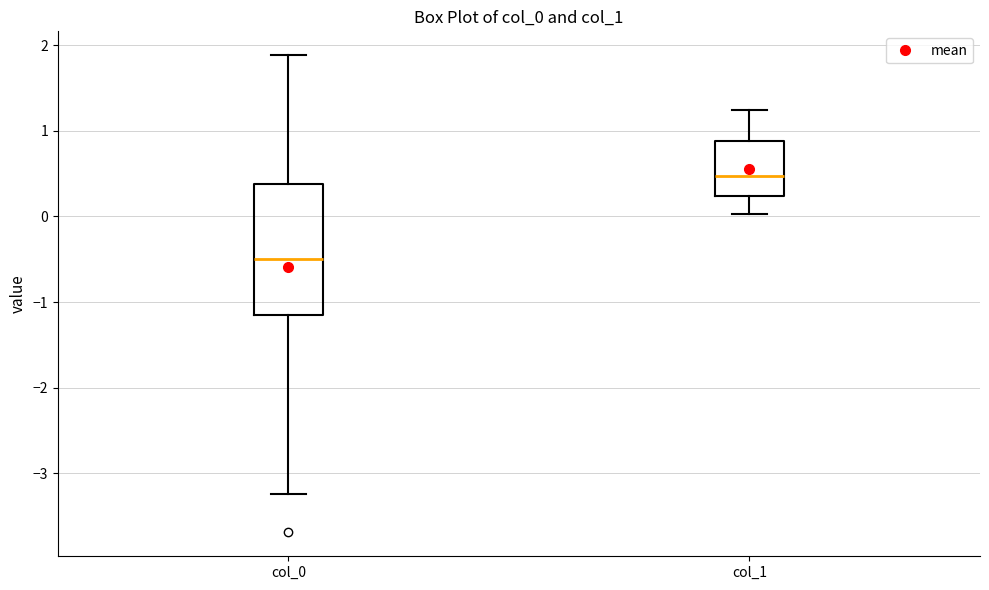

Which box has the lowest median line?

col_0